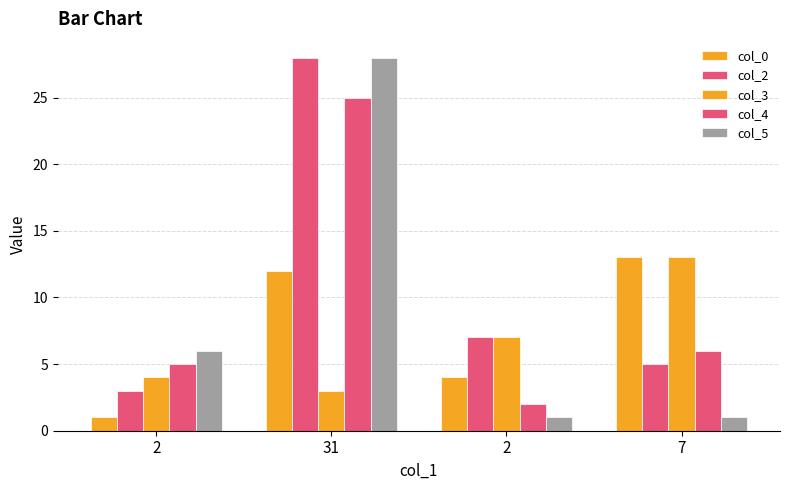

How many categories are shown in the chart?

4